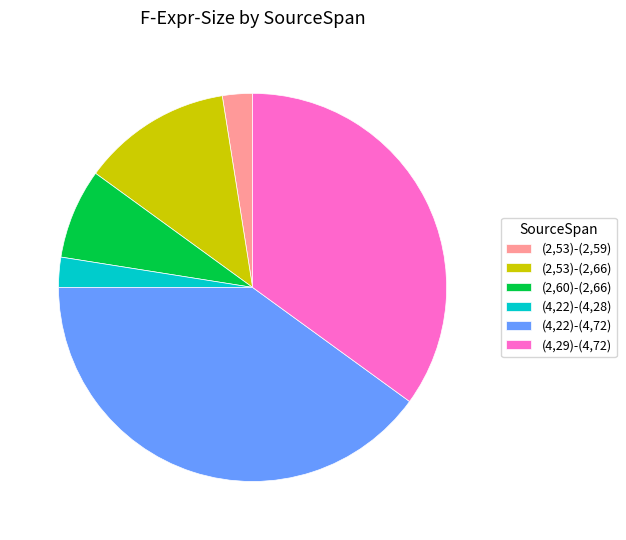

Does (2,53)-(2,66) account for over 50% of the chart?

No